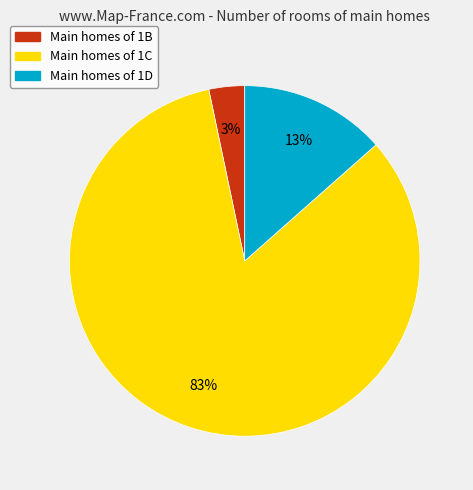

Which has a higher value, Main homes of 1D or Main homes of 1C?

Main homes of 1C